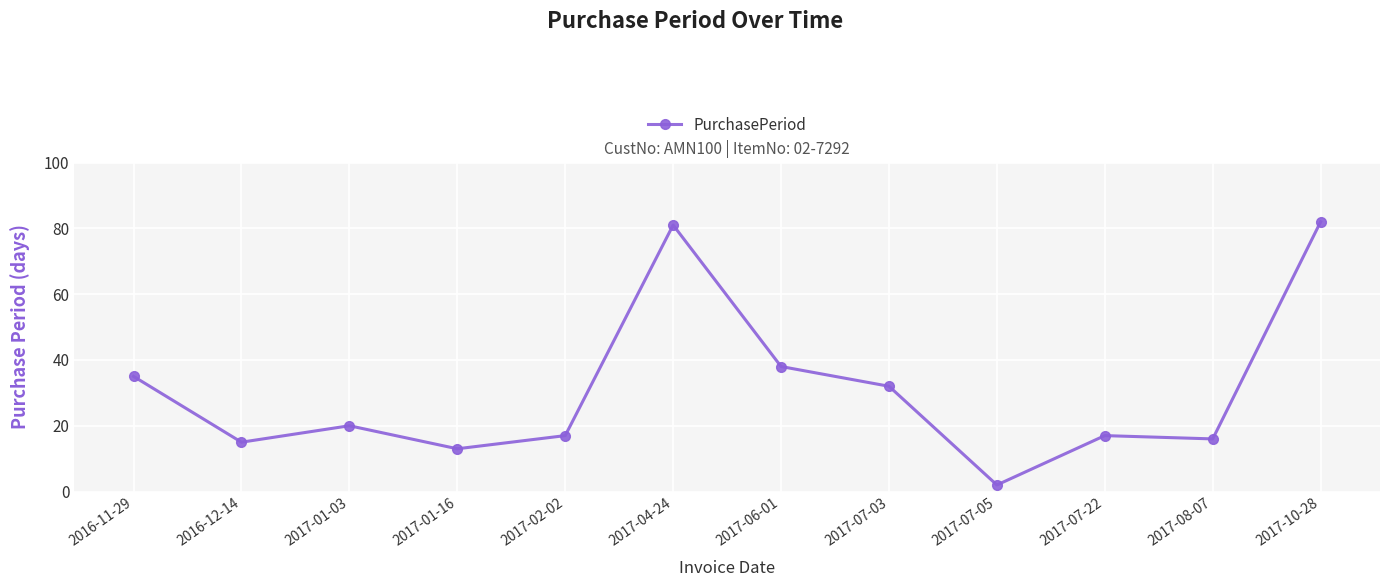

Where is the first local minimum?

2016-12-14